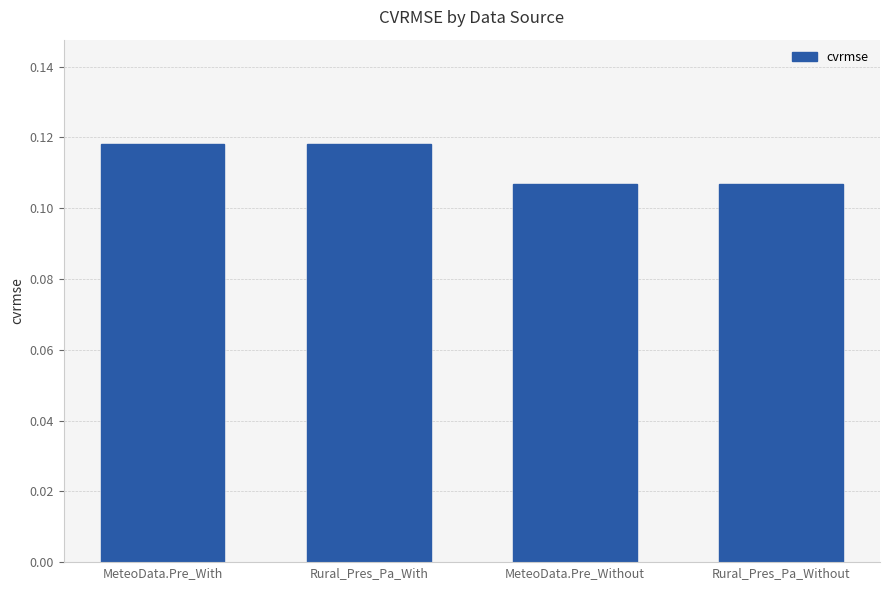

What is the sum of all values?

0.4